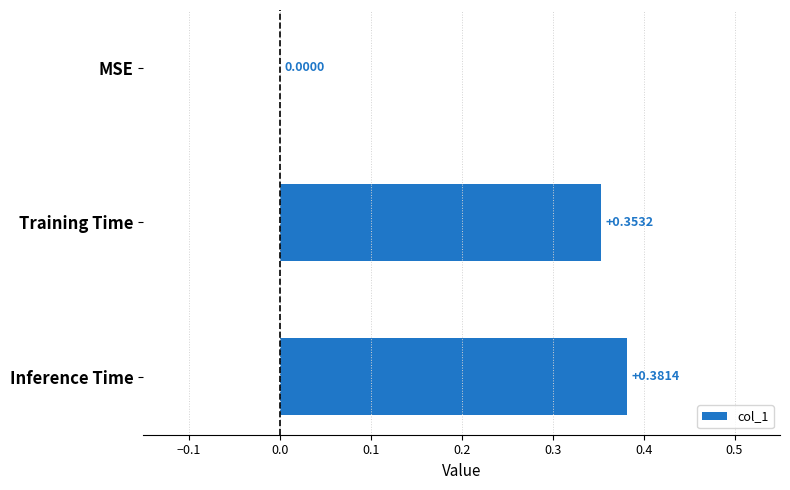

Where is the data nearest to the value 0?

MSE